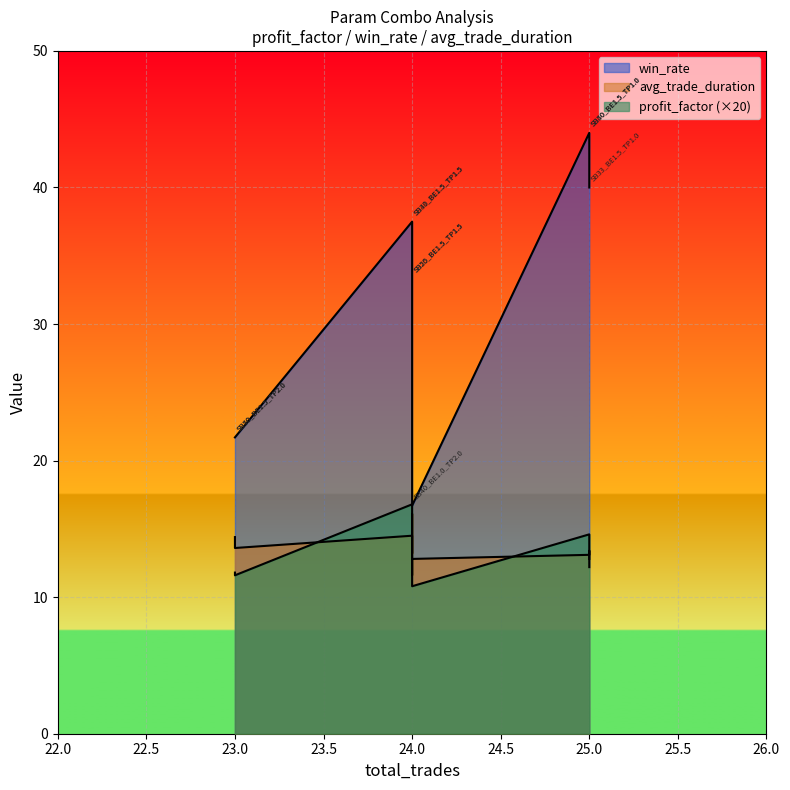

What are all the series names shown in the legend?

profit_factor, avg_trade_duration, win_rate